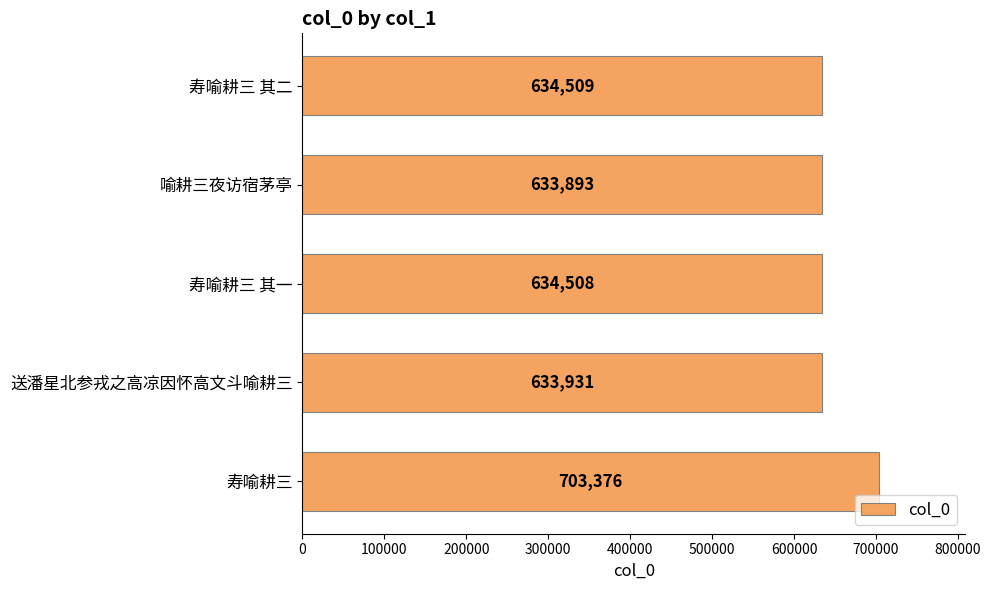

How many bars are there in total?

5